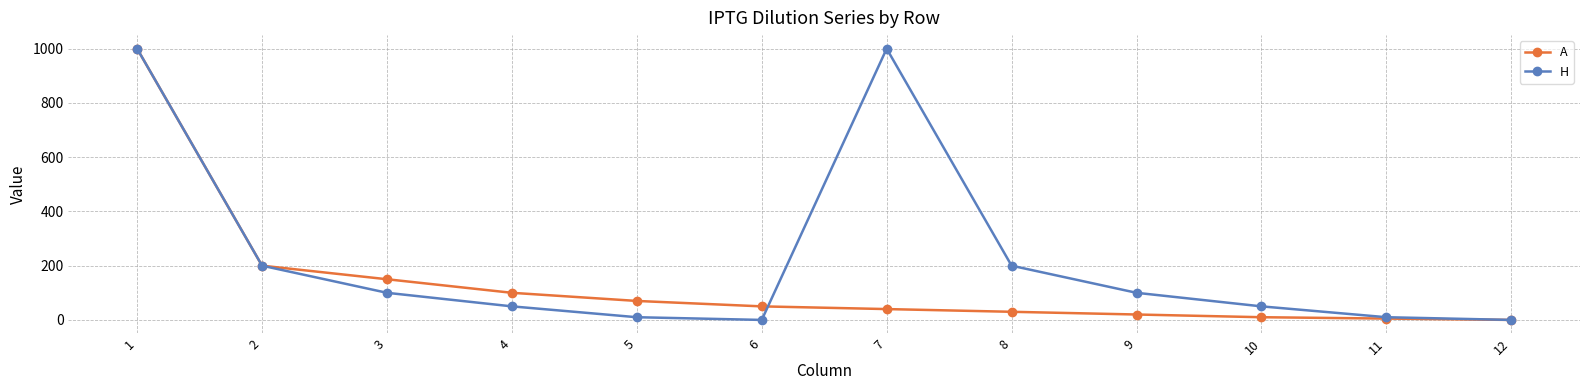

Which series has the largest total across all categories?

H